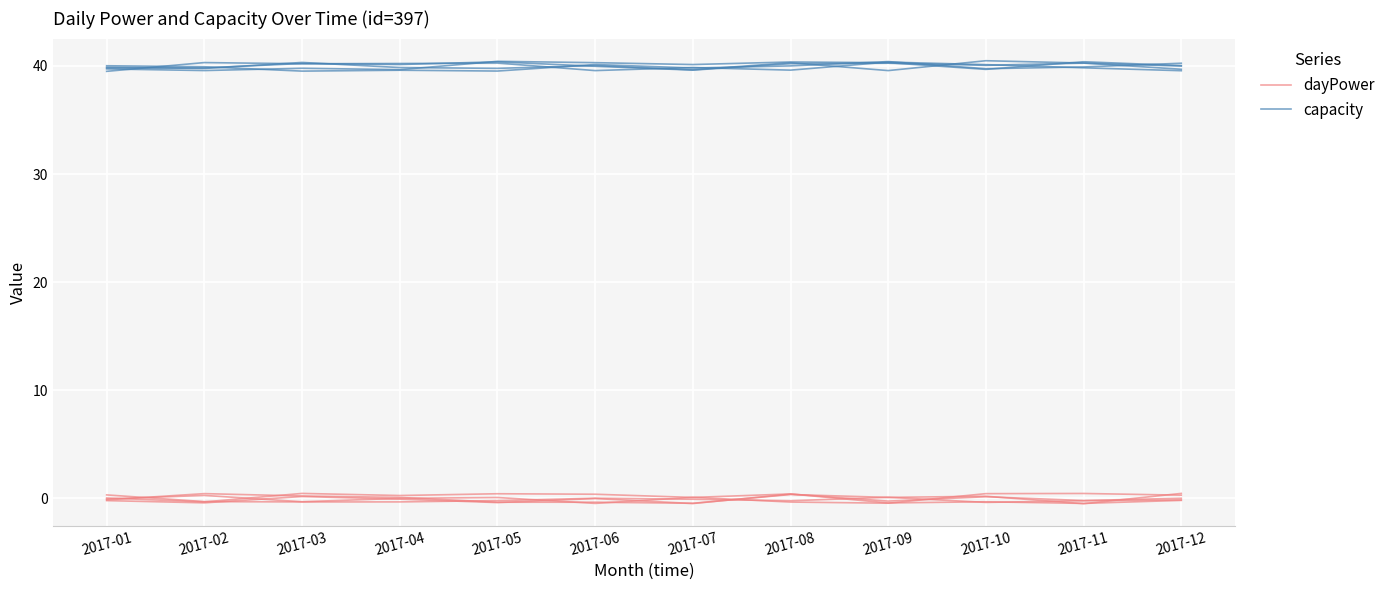

How many lines are shown in the chart?

2